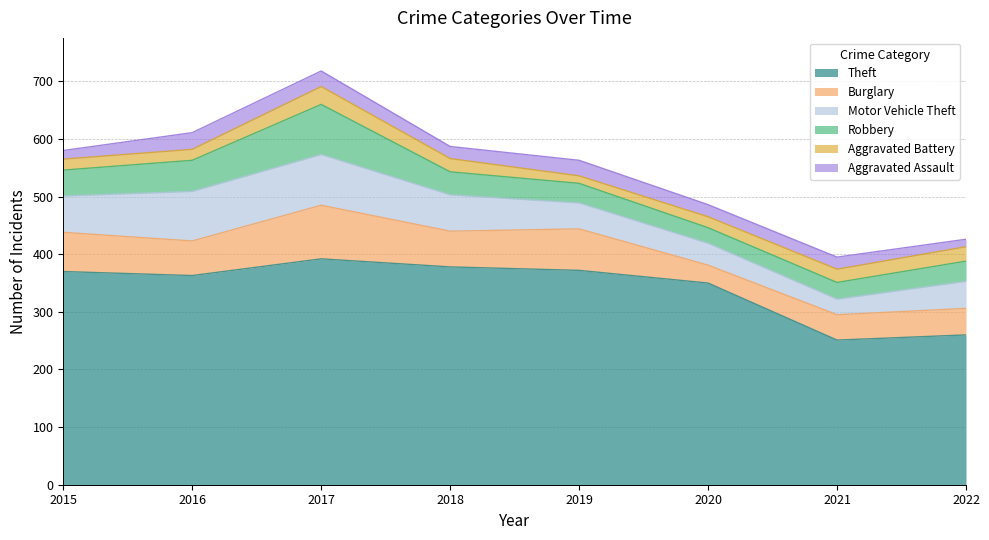

What is the sum of all Motor Vehicle Theft values?

457